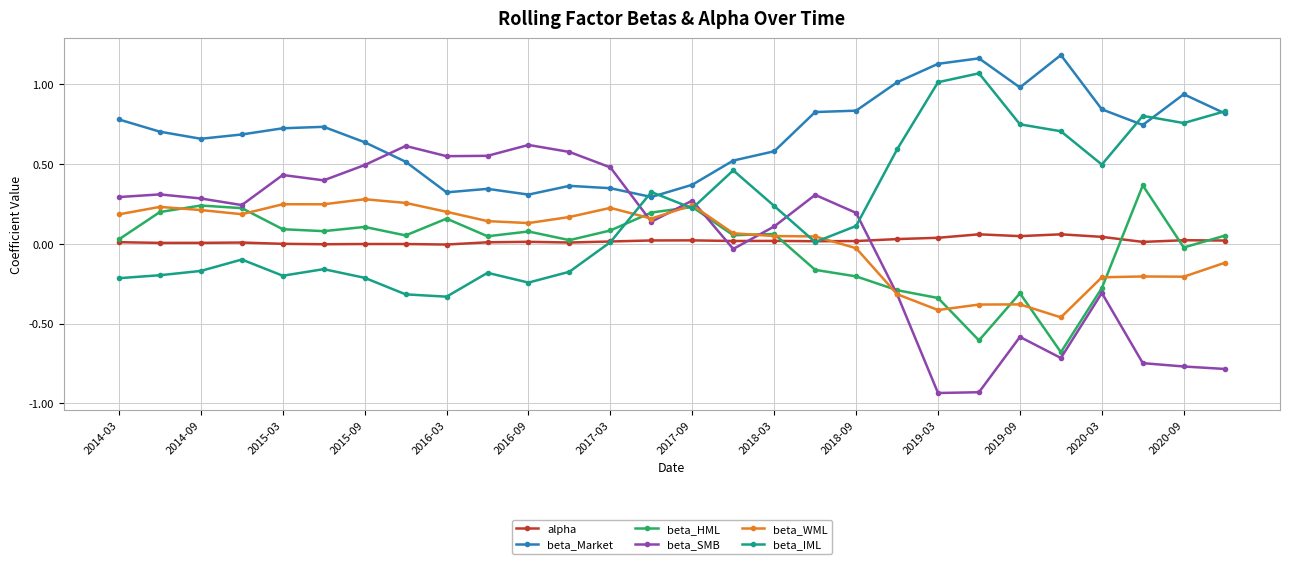

Which series ends up on top after the final intersection of beta_IML and beta_SMB?

beta_IML